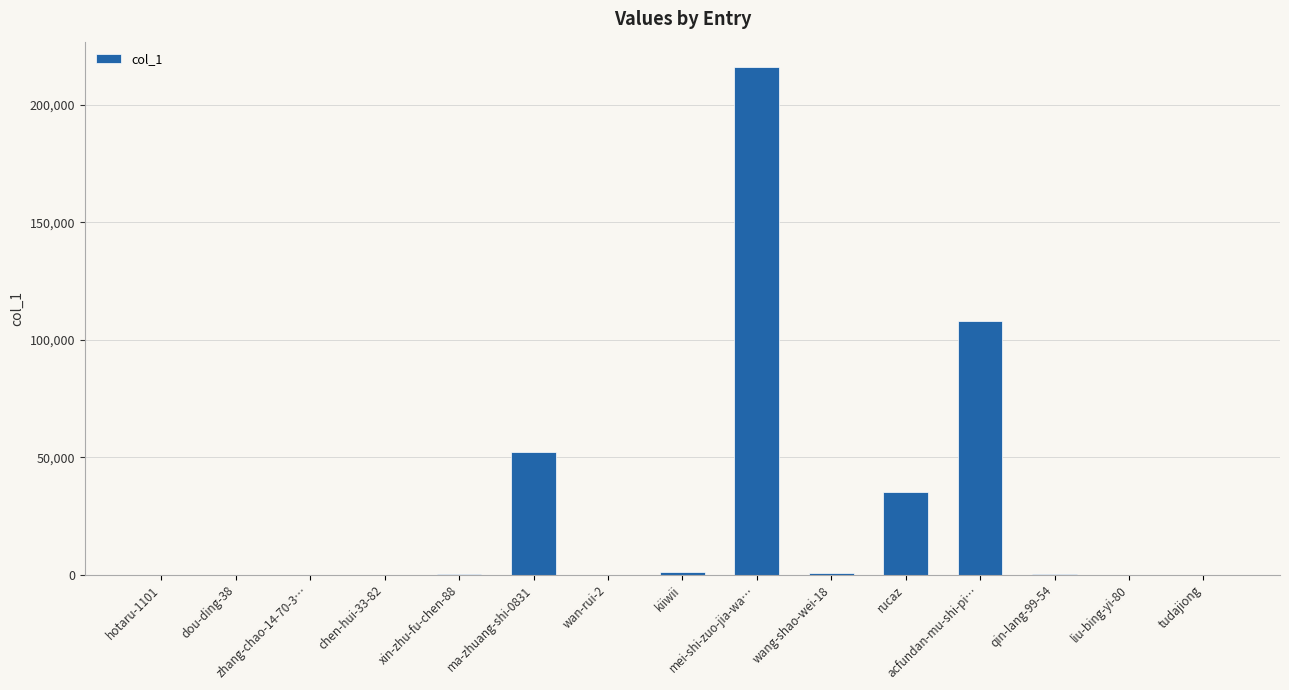

What is the greatest value displayed?

216100